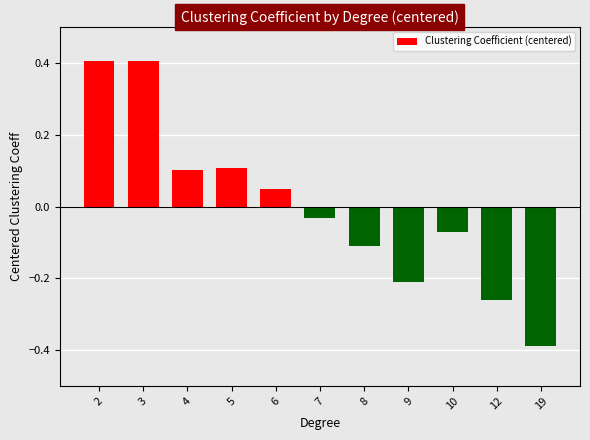

Which label corresponds to the smallest value in the chart?

19